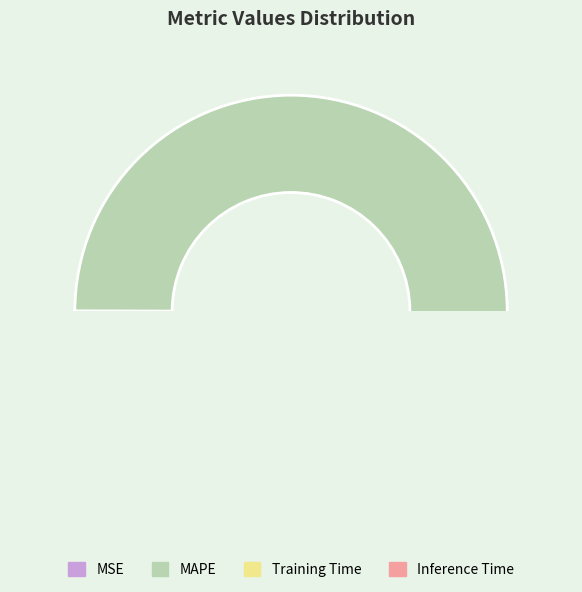

How many segments does this pie chart have?

4